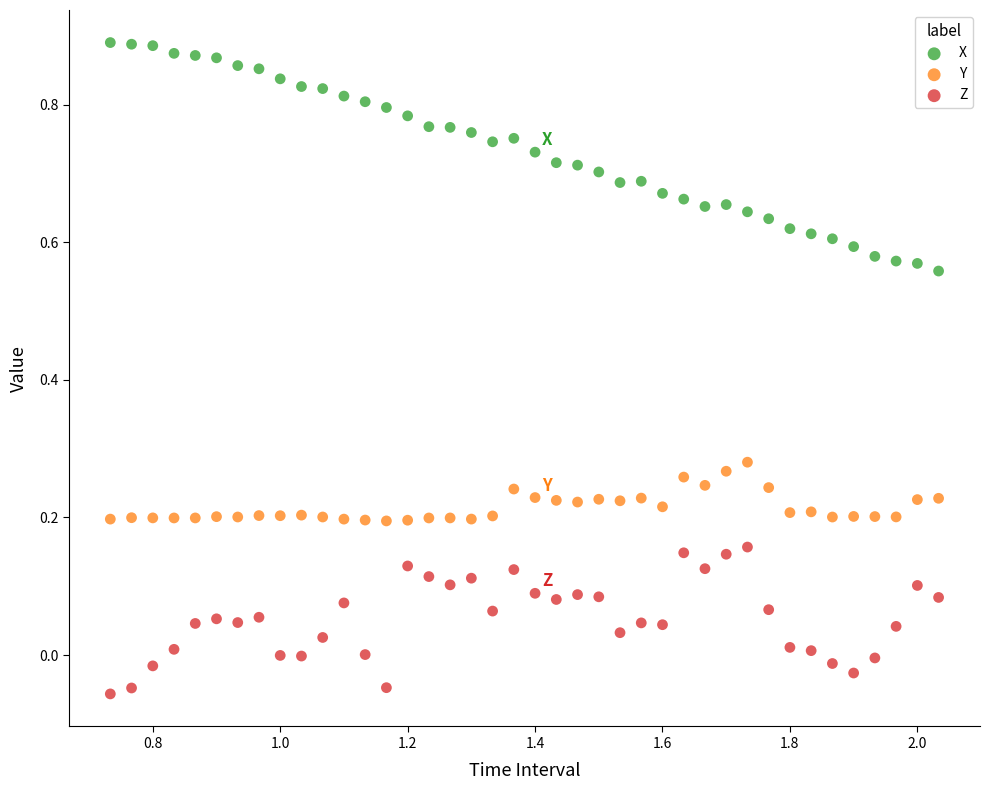

Which series contains the highest Y value?

X